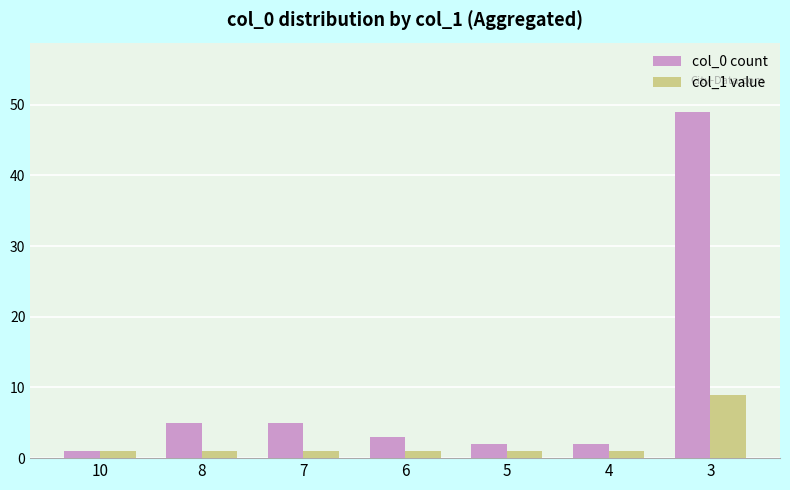

Is it true that col_0 count equals 5 at 6?

False